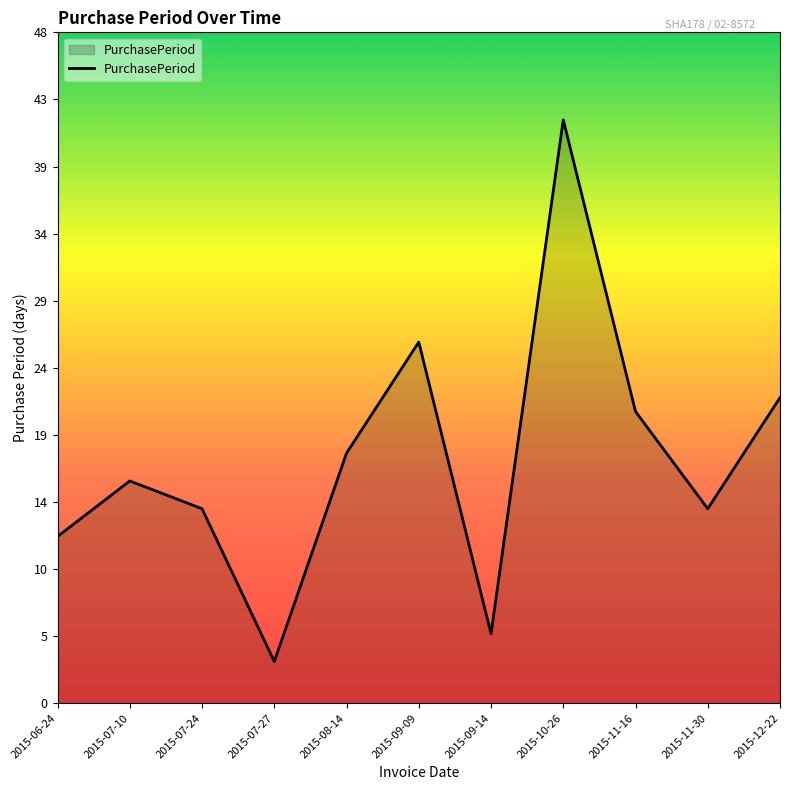

Does the chart display data point markers on the line(s)?

No